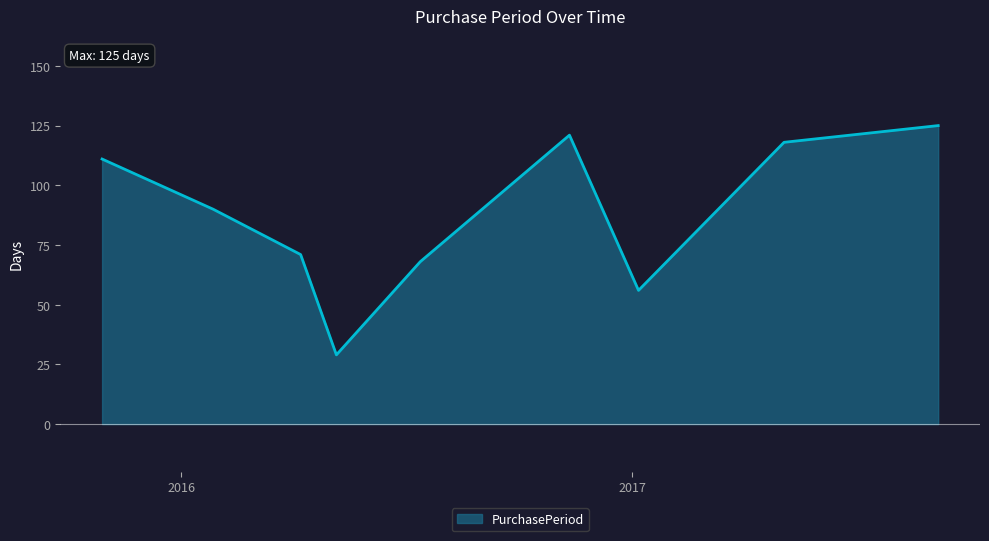

What is the minimum value shown in the chart?

29